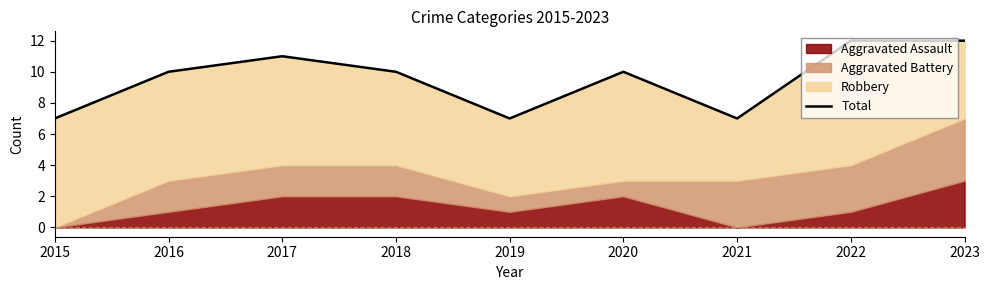

Does the chart have visible grid lines?

No